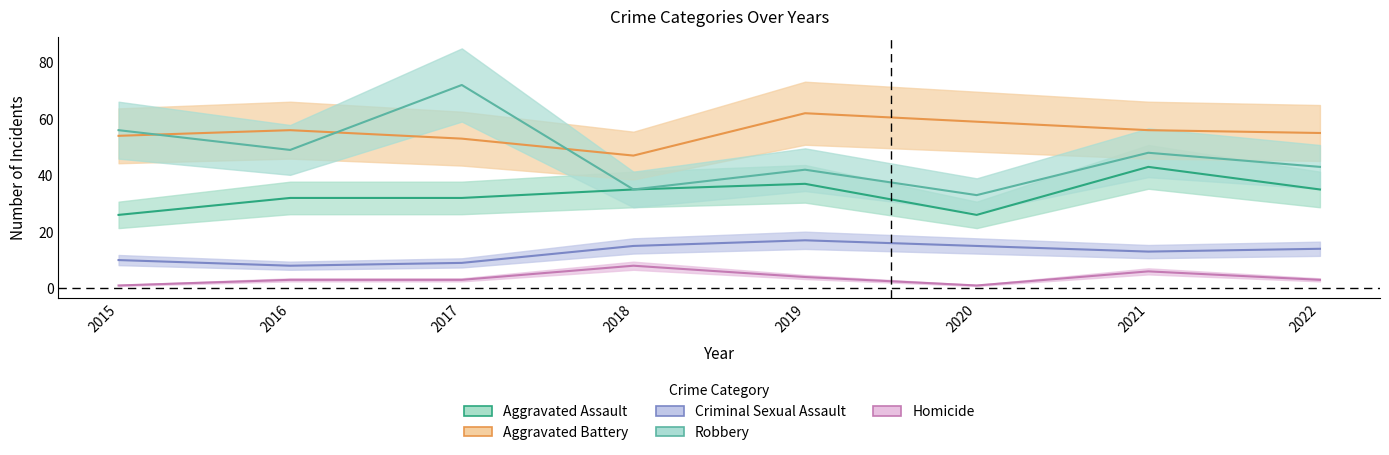

What is the average value of the Aggravated Battery series?

55